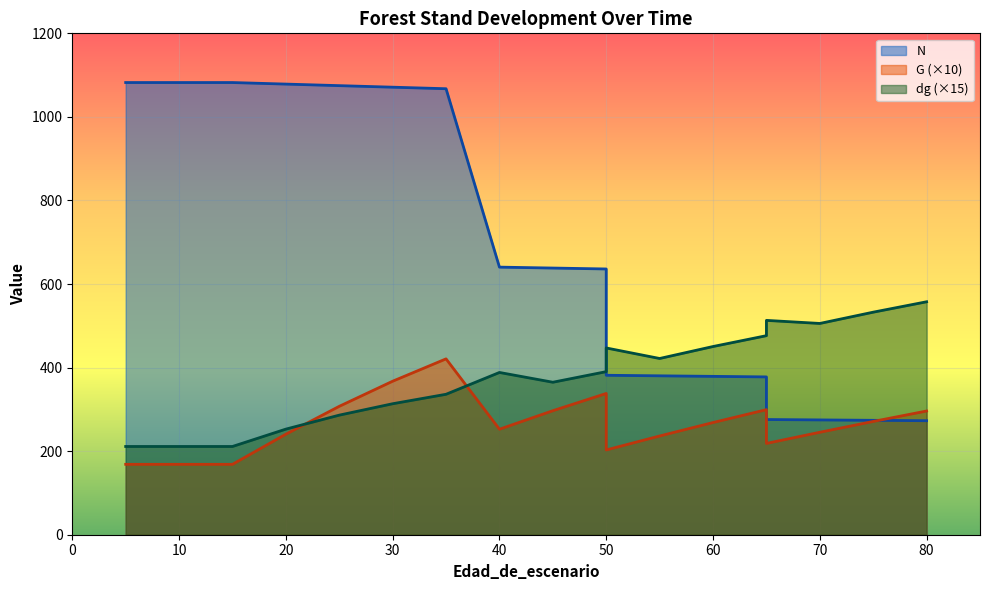

Reading left to right, list all the values displayed in this chart.

N: 5=1082.2	5=1082.2	10=1082.2	15=1082.2	20=1078.5	25=1074.8	30=1071.1	35=1067.4	40=640.5	45=638.2	50=636.0	50=381.6	55=380.3	60=379.0	65=377.7	65=275.7	70=274.8	75=273.8	80=272.9
G: 5=168.5	5=168.5	10=168.5	15=168.5	20=240.6	25=307.3	30=367.4	35=420.9	40=252.5	45=296.8	50=338.1	50=202.9	55=236.3	60=268.5	65=299.3	65=218.5	70=245.2	75=271.1	80=296.1
dg: 5=211.2	5=211.2	10=211.2	15=211.2	20=252.8	25=286.2	30=313.5	35=336.1	40=388.4	45=364.9	50=390.3	50=447.0	55=421.8	60=450.5	65=476.4	65=513.0	70=505.7	75=532.6	80=557.6